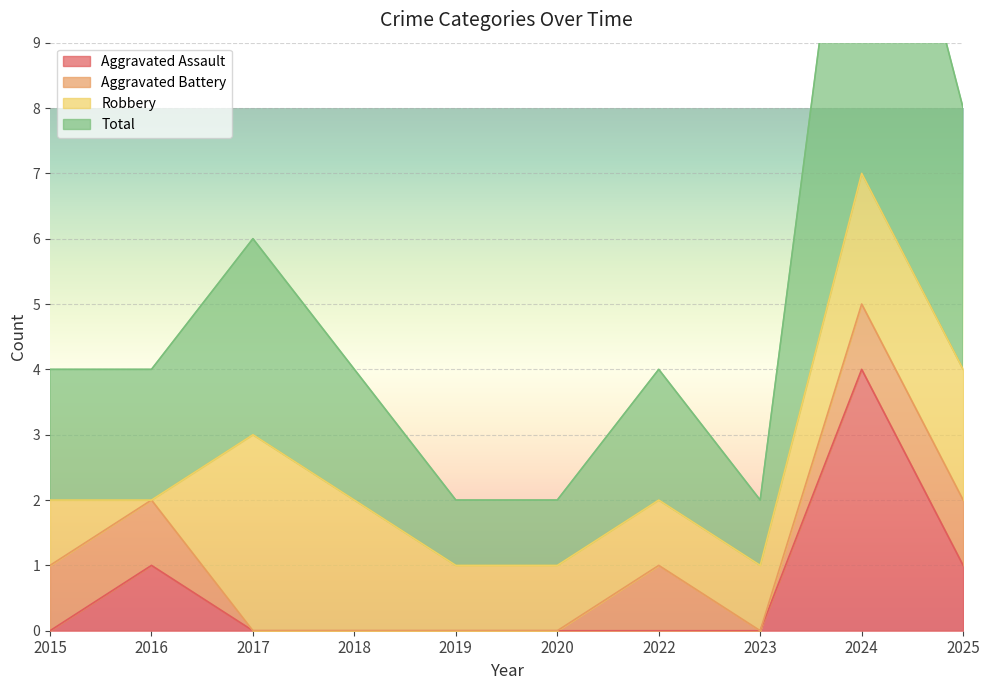

The value of Total at 2017 is 1. True or false?

False